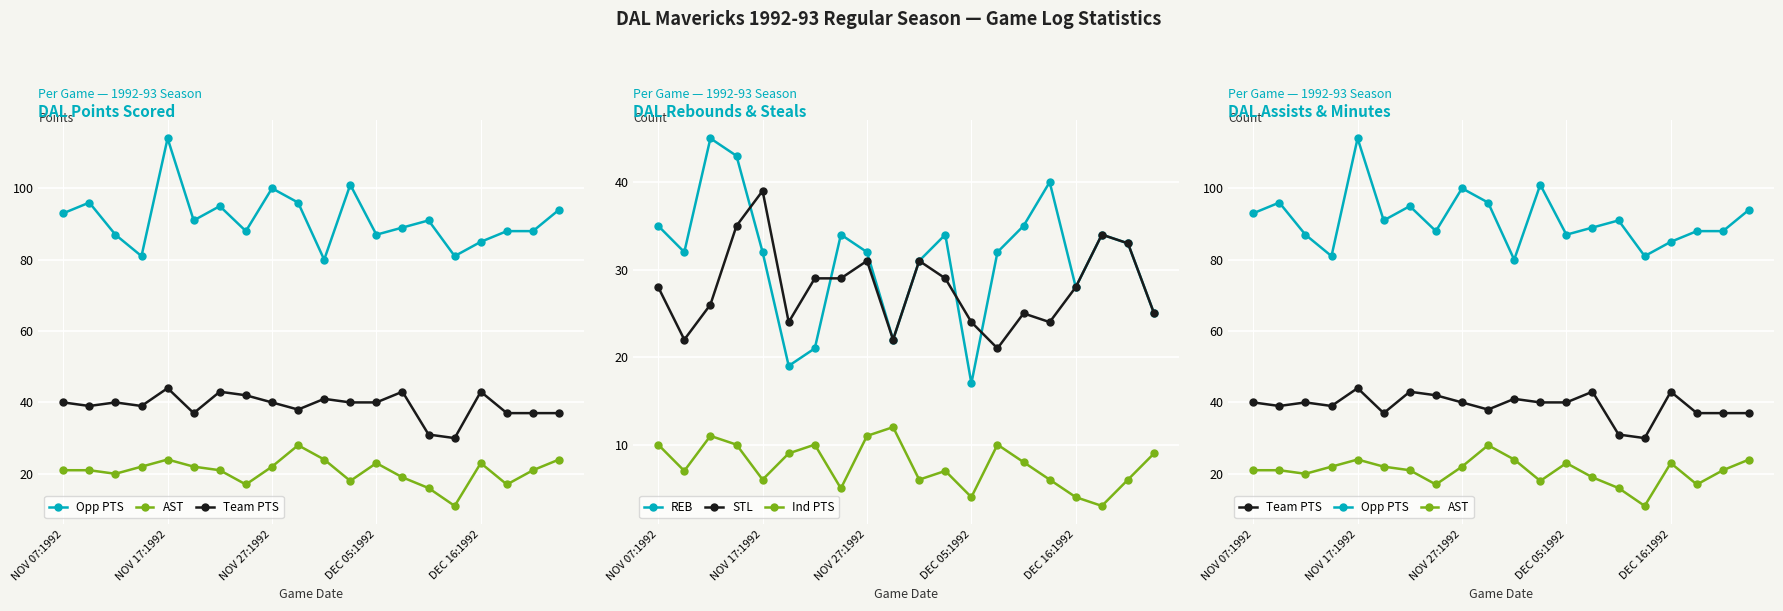

What are all the series names shown in the legend?

Opp PTS, AST, Team PTS, REB, STL, Ind PTS